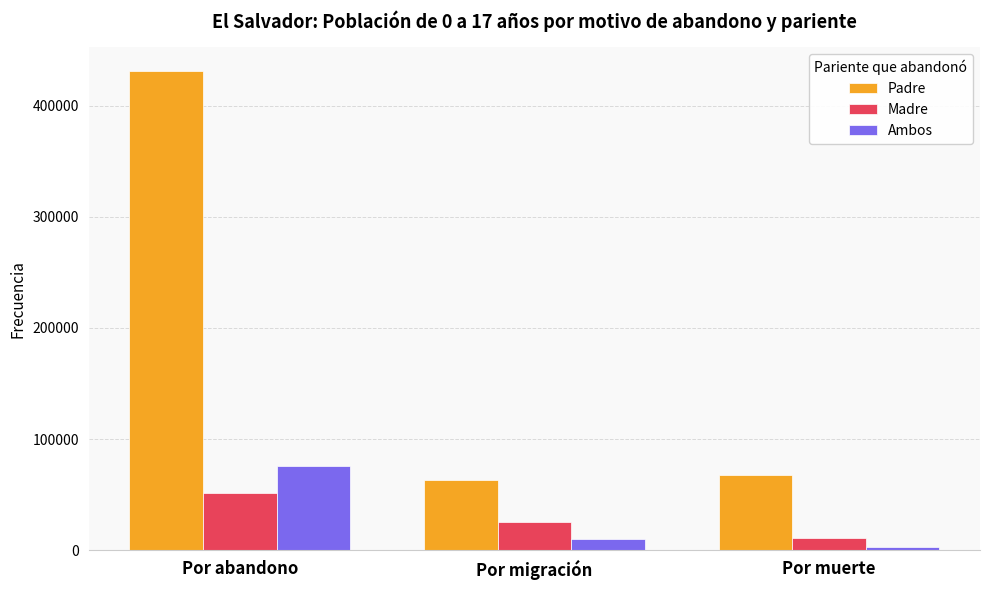

Is the value of Madre at Por migración greater than the value of Ambos at Por muerte?

Yes